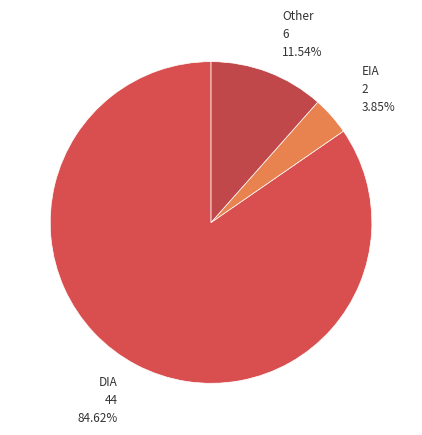

How many slices are in this pie chart?

3